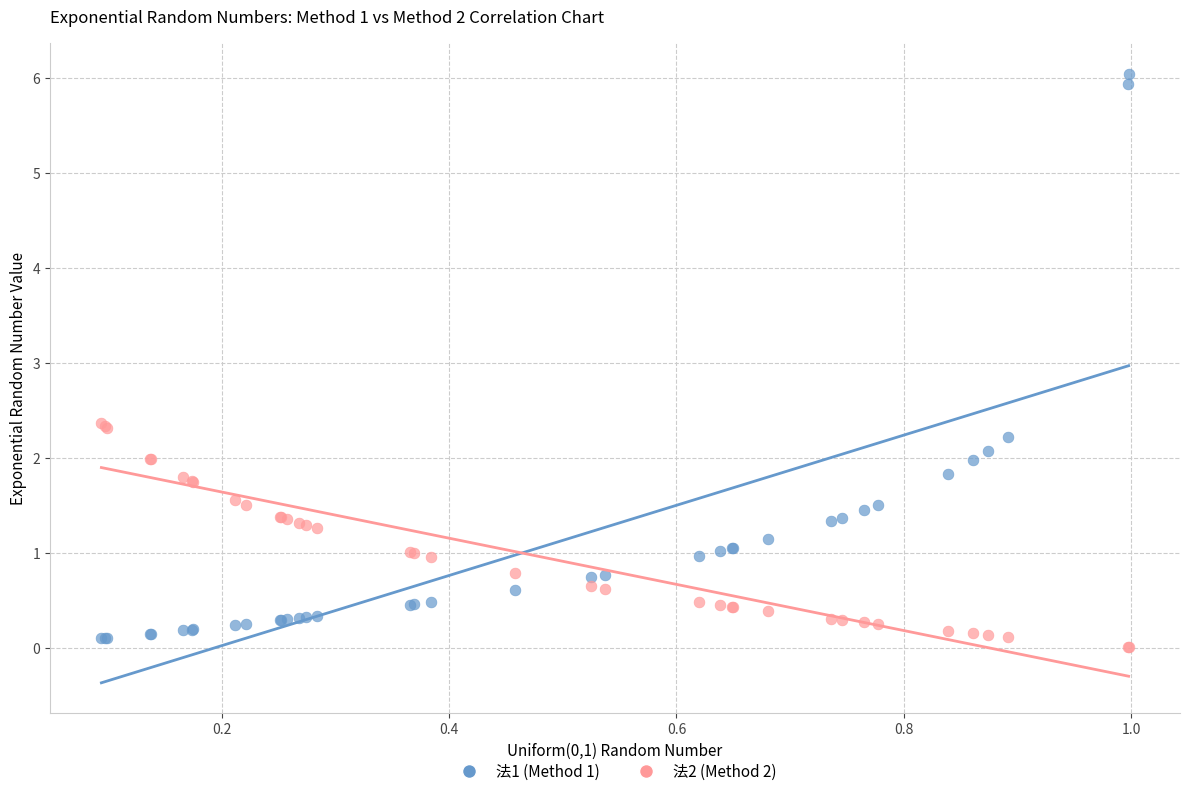

Which series reaches the minimum Y coordinate?

法2 (Method 2)